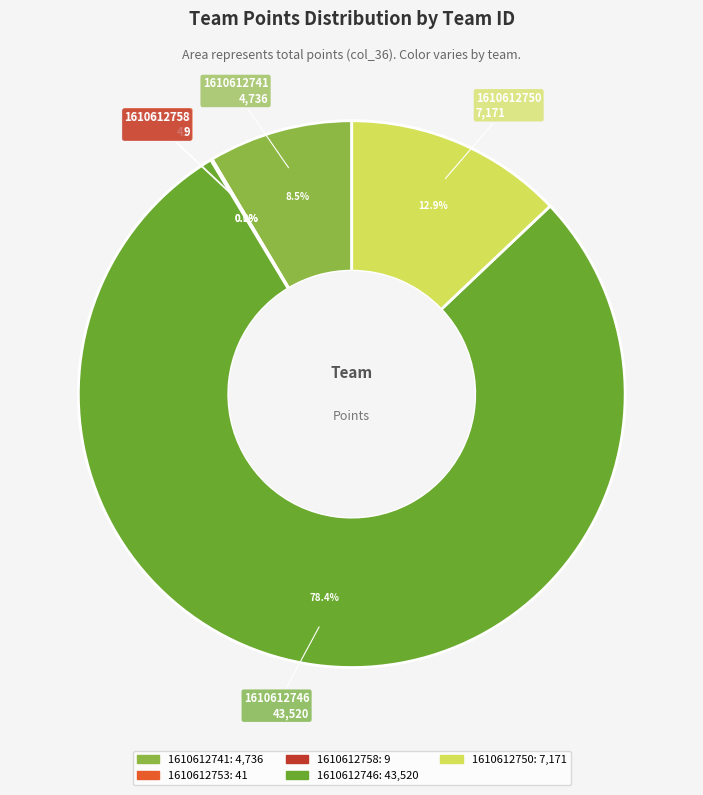

Approximately how many times larger is the value at 1610612750 compared to 1610612741?

1.5